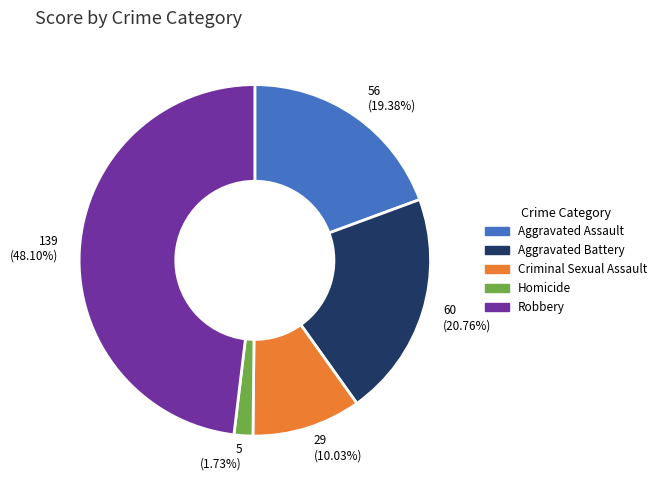

To the nearest percent, what is the average slice percentage?

20%